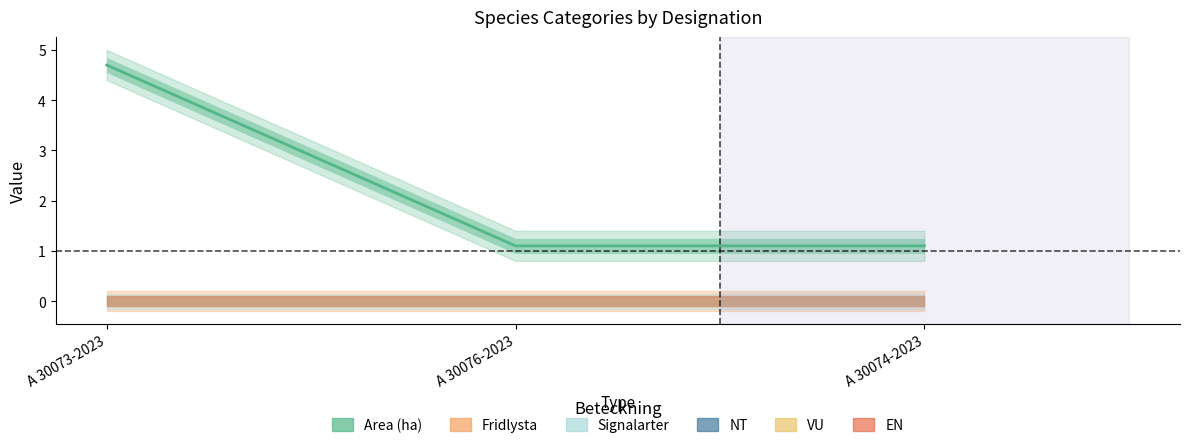

Rank the series by their maximum value, from highest to lowest.

Area (ha), Fridlysta, Signalarter, NT, VU, EN